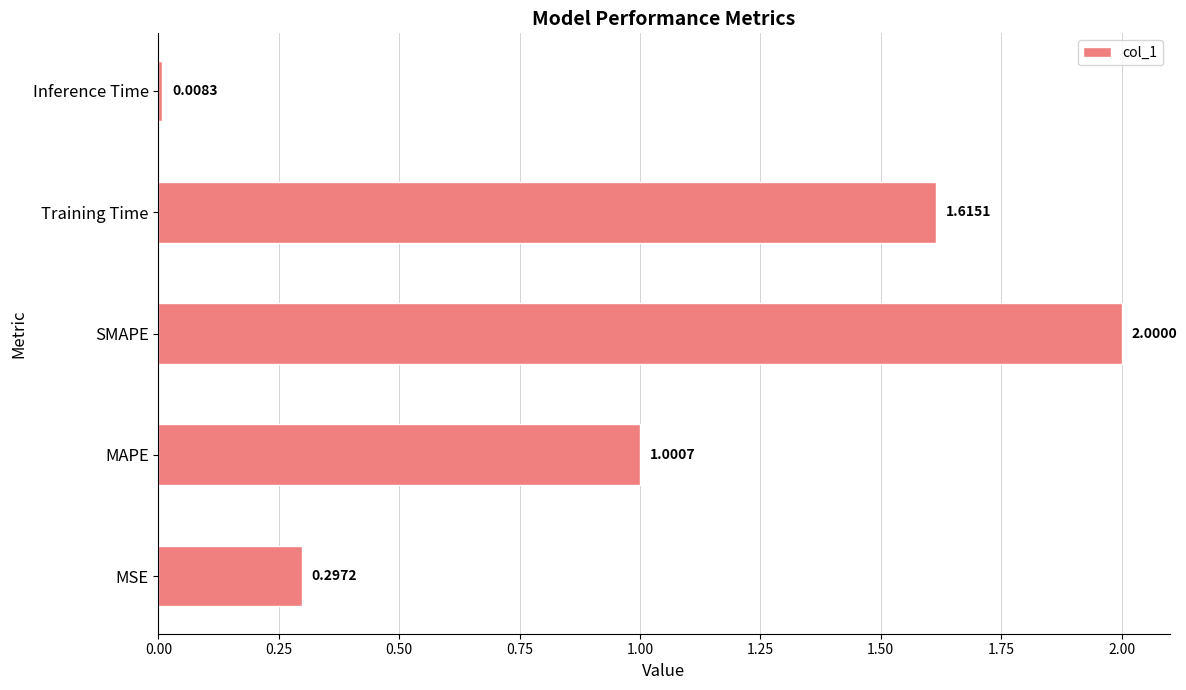

Which has a higher value, Training Time or MSE?

Training Time